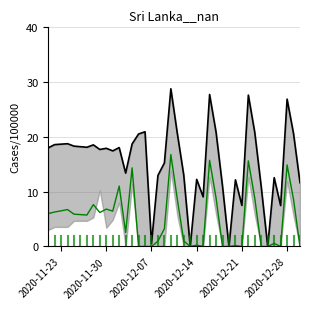

How many interior local valleys does the lower series have?

8